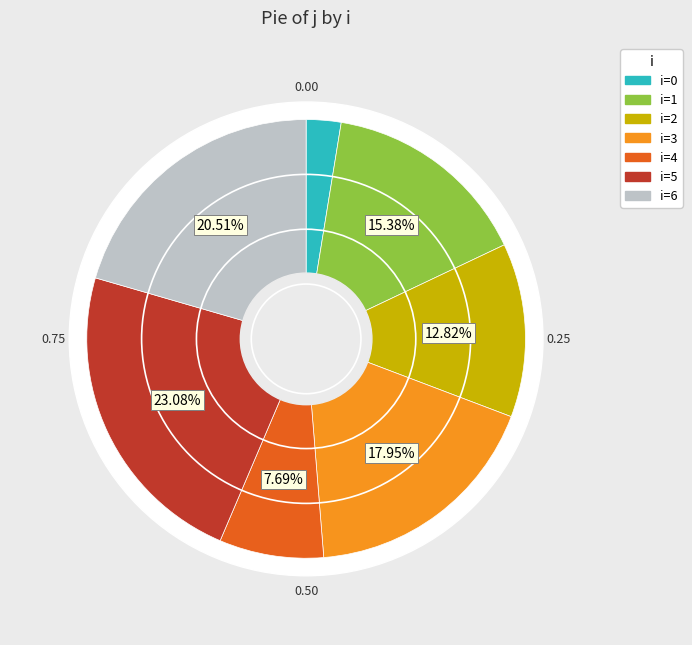

To the nearest percent, what is the difference between the largest and smallest slice percentages?

21%